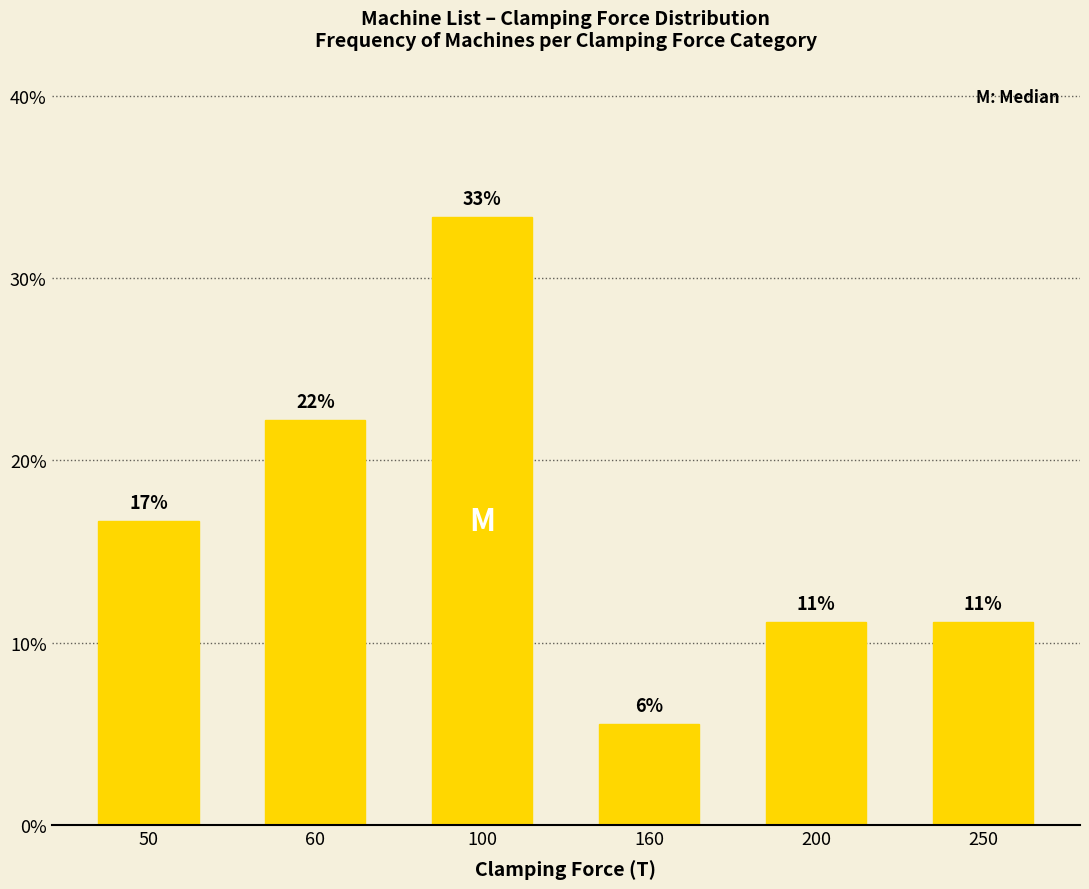

How many bars are there in total?

6